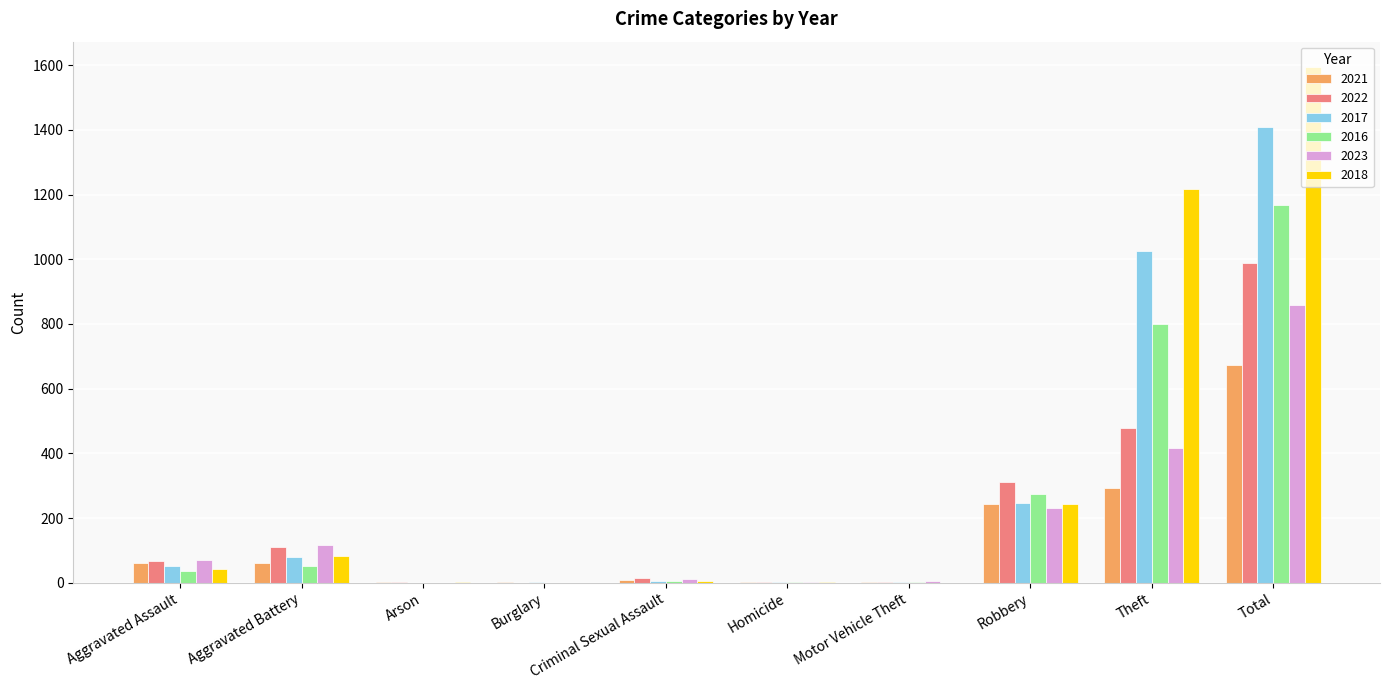

What is the sum of the 2017 values at Aggravated Assault and Theft?

1077